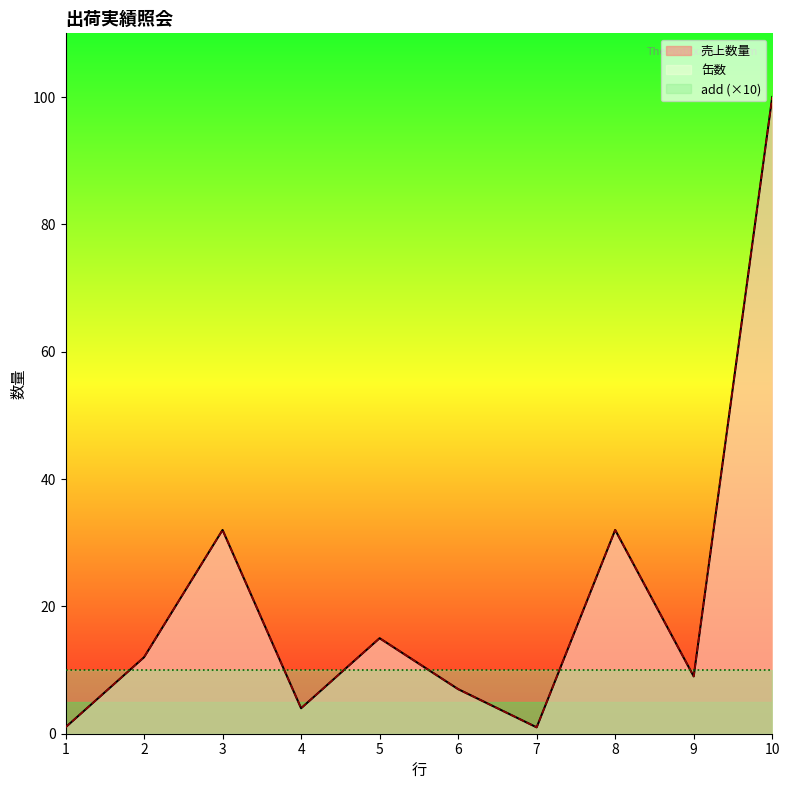

Reading left to right, transcribe all the data shown in this chart.

売上数量: 1=1	2=12	3=32	4=4	5=15	6=7	7=1	8=32	9=9	10=100
缶数: 1=1	2=12	3=32	4=4	5=15	6=7	7=1	8=32	9=9	10=100